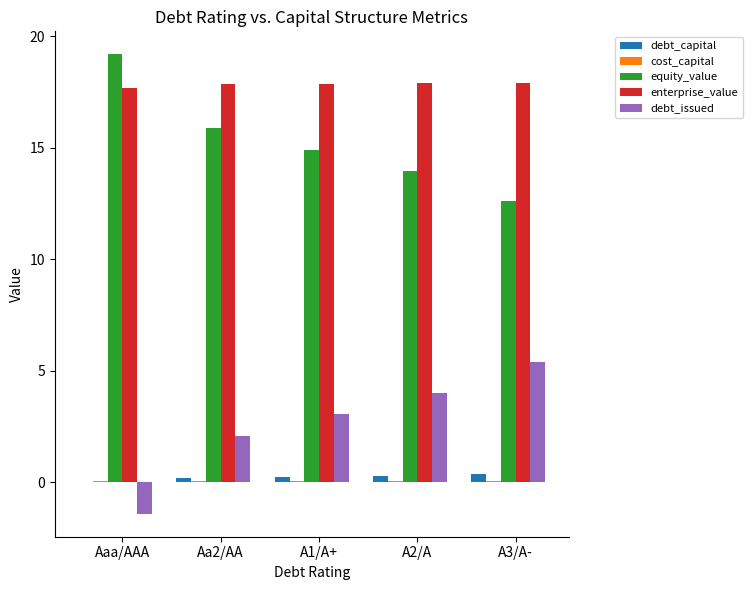

How many groups of bars are there?

5